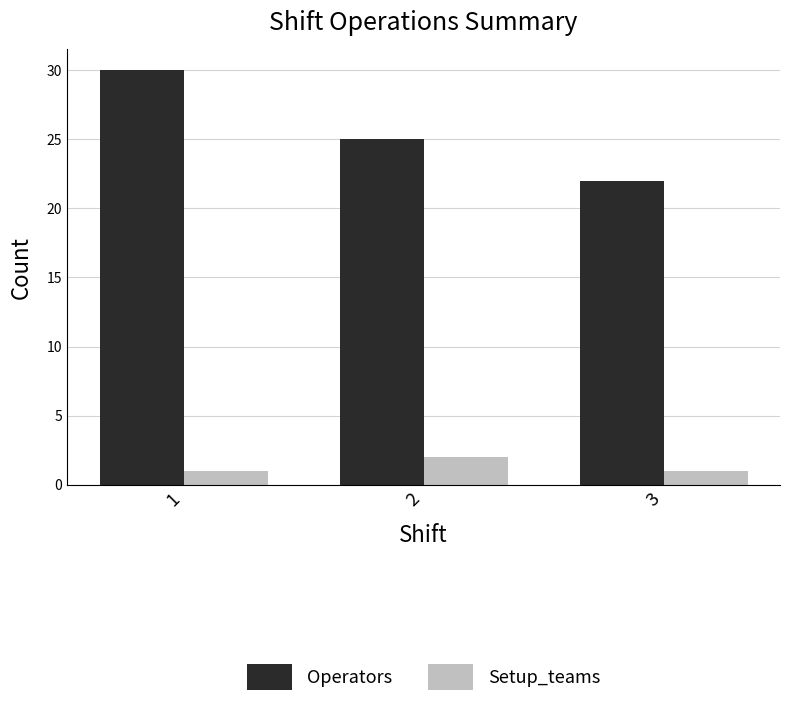

The Setup_teams series shows 1 at 3. True or false?

True